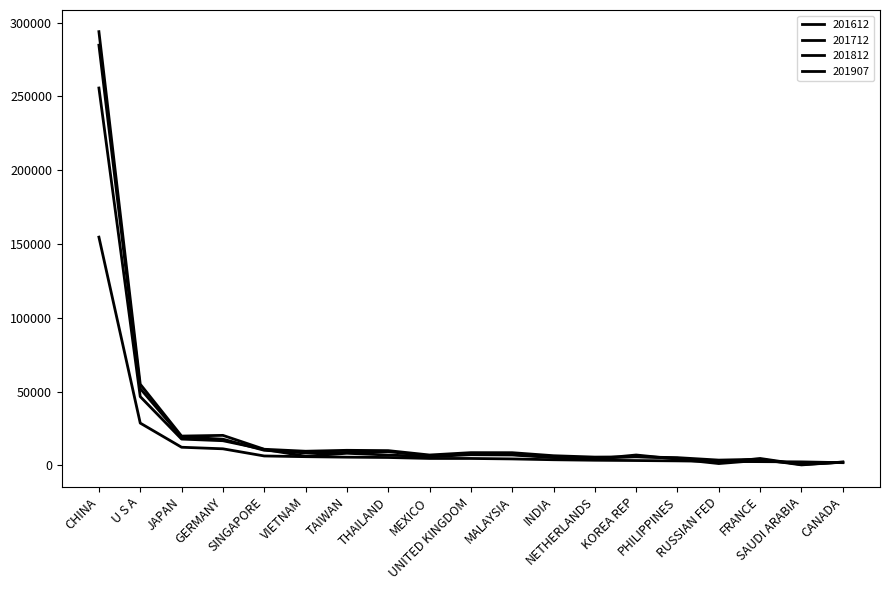

Which series has the largest total across all categories?

201812